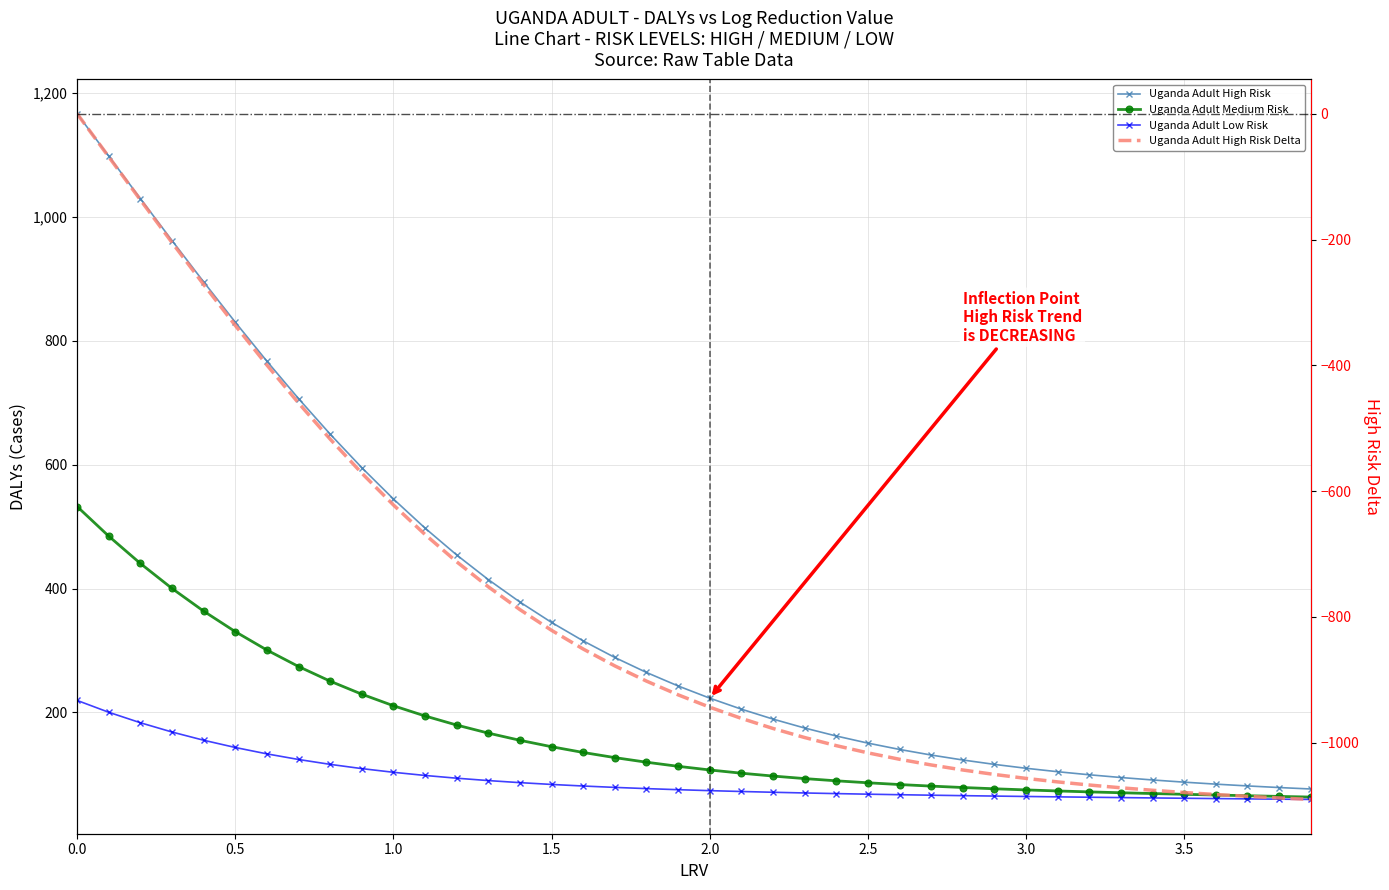

The Uganda Adult Medium Risk series shows 76.0 at 13. True or false?

False